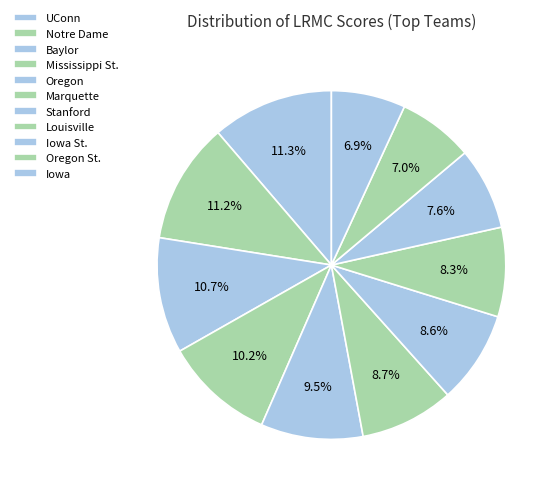

Is there any slice that represents more than half of the pie?

No